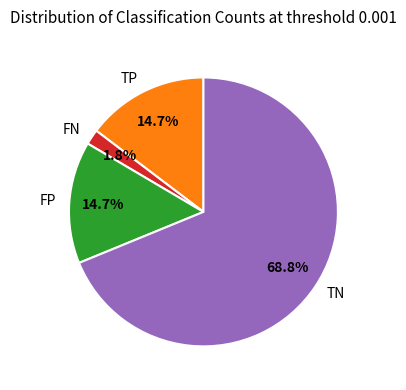

Count the number of slices in the pie.

4